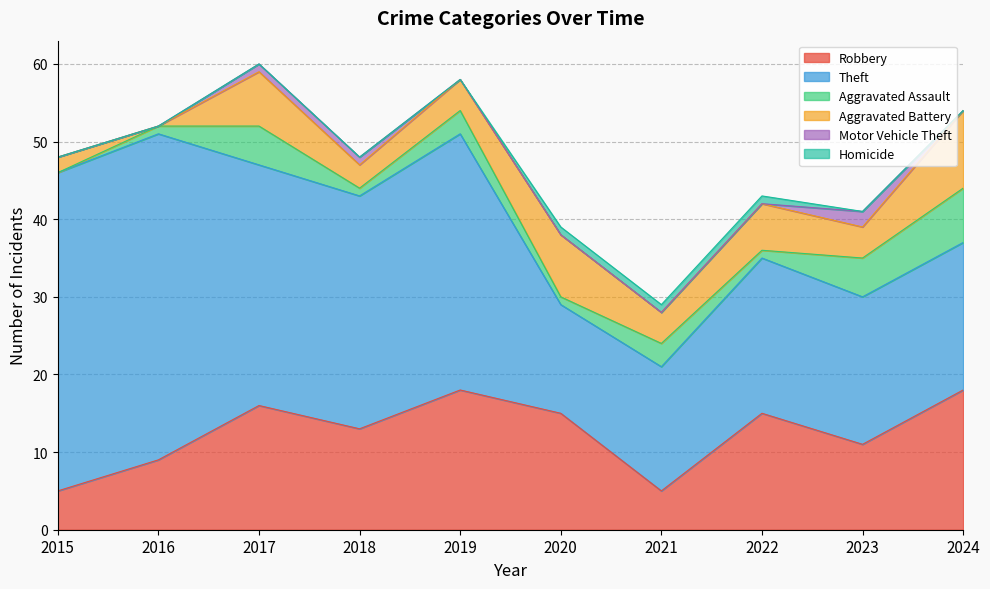

The Theft series shows 31 at 2017. True or false?

True